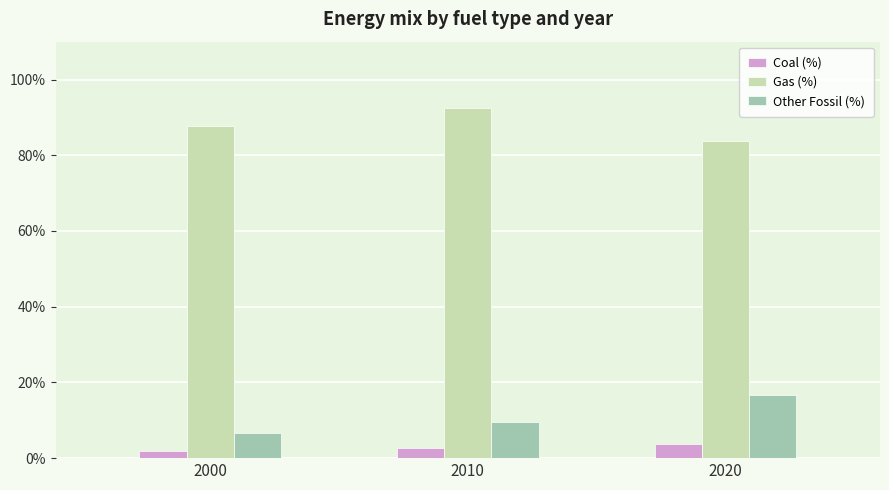

Which category has the highest value in the Other Fossil (%) series?

2020